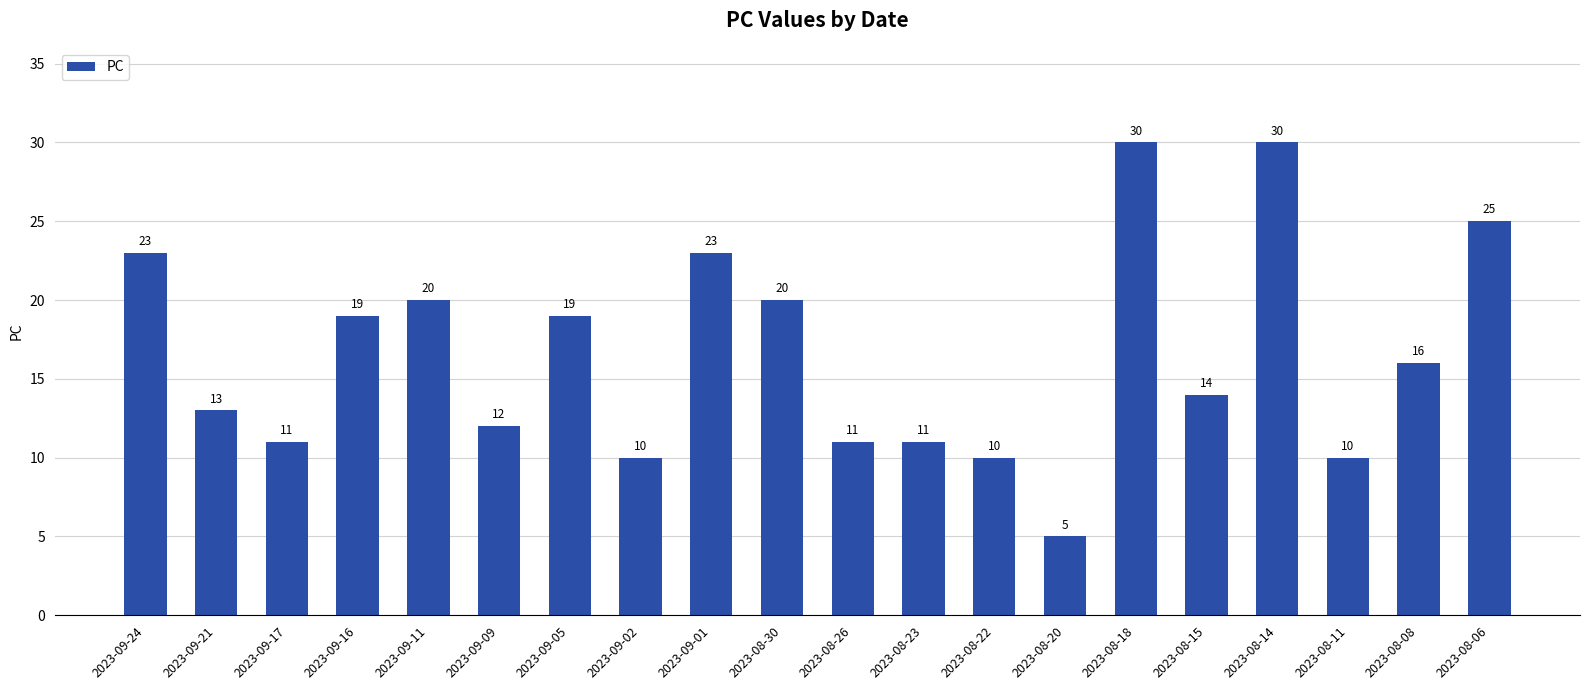

Between 2023-09-09 and 2023-08-22, which is larger?

2023-09-09